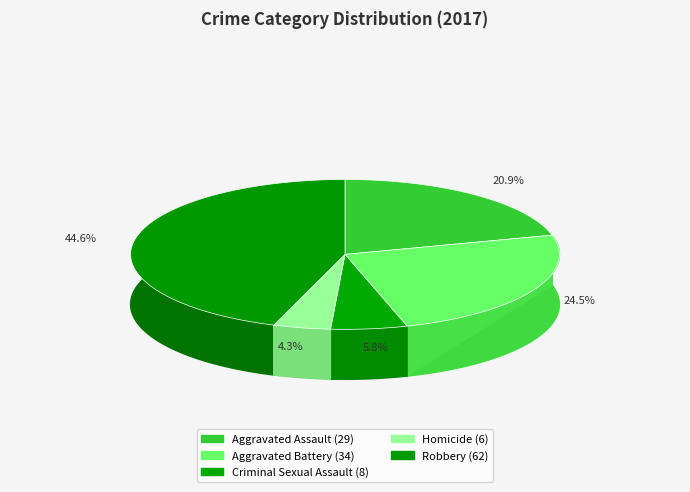

To the nearest percent, what is the difference between the largest and smallest slice percentages?

40%